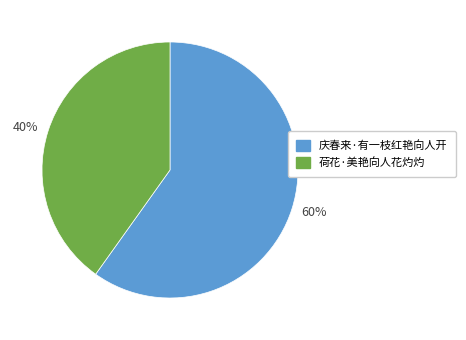

Rank the categories by value from lowest to highest.

40%, 60%